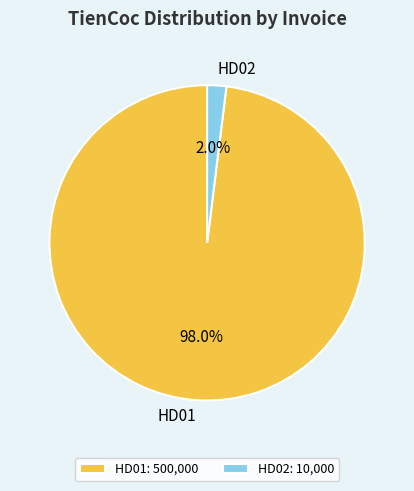

Is it true that HD02 is 11% of the pie?

False